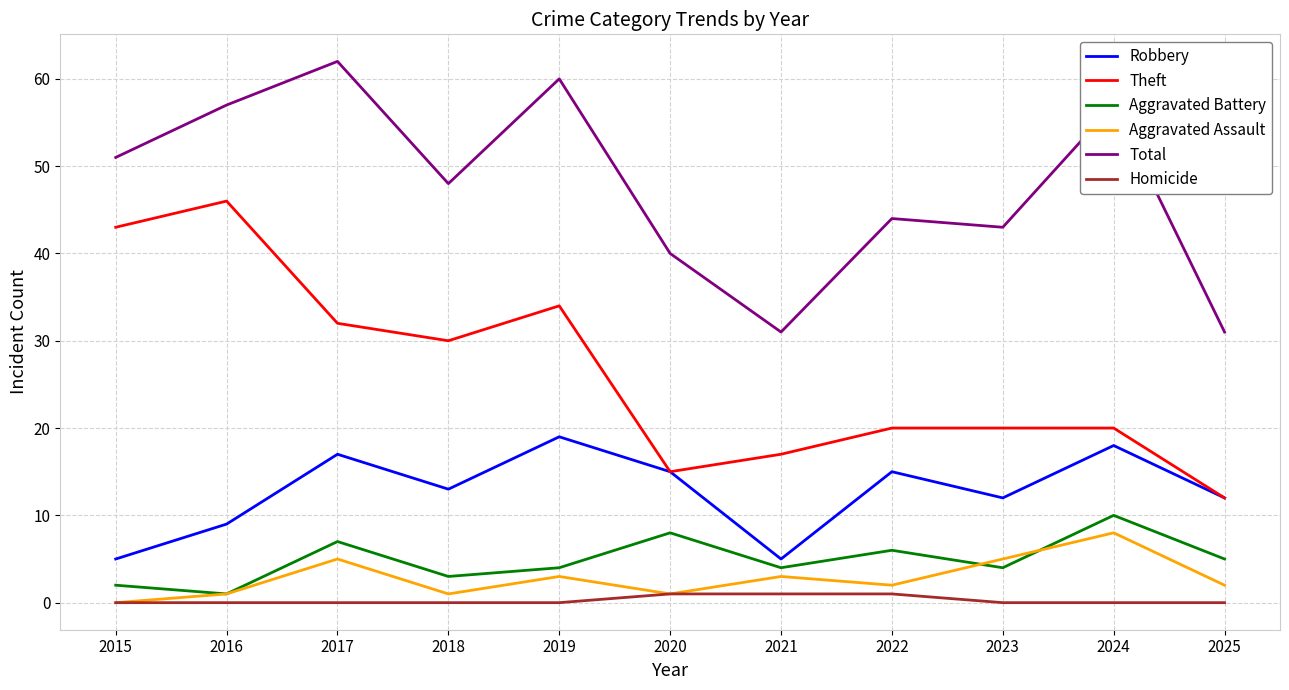

Which series has the largest total across all categories?

Total